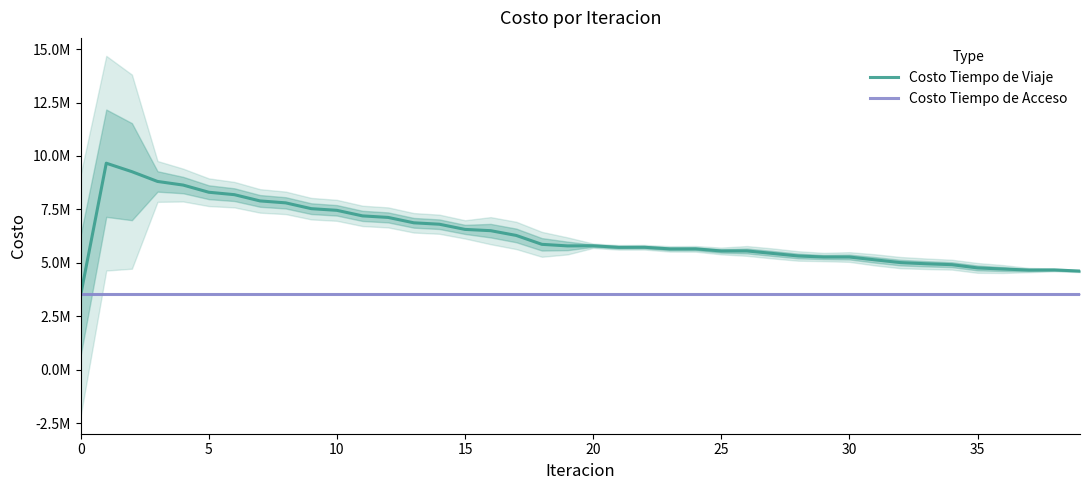

Which series has the largest range (max minus min)?

Costo Tiempo de Viaje